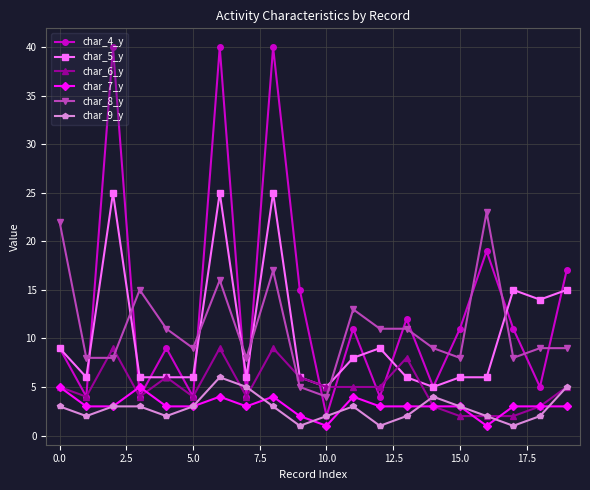

Count the number of data series in this chart.

6